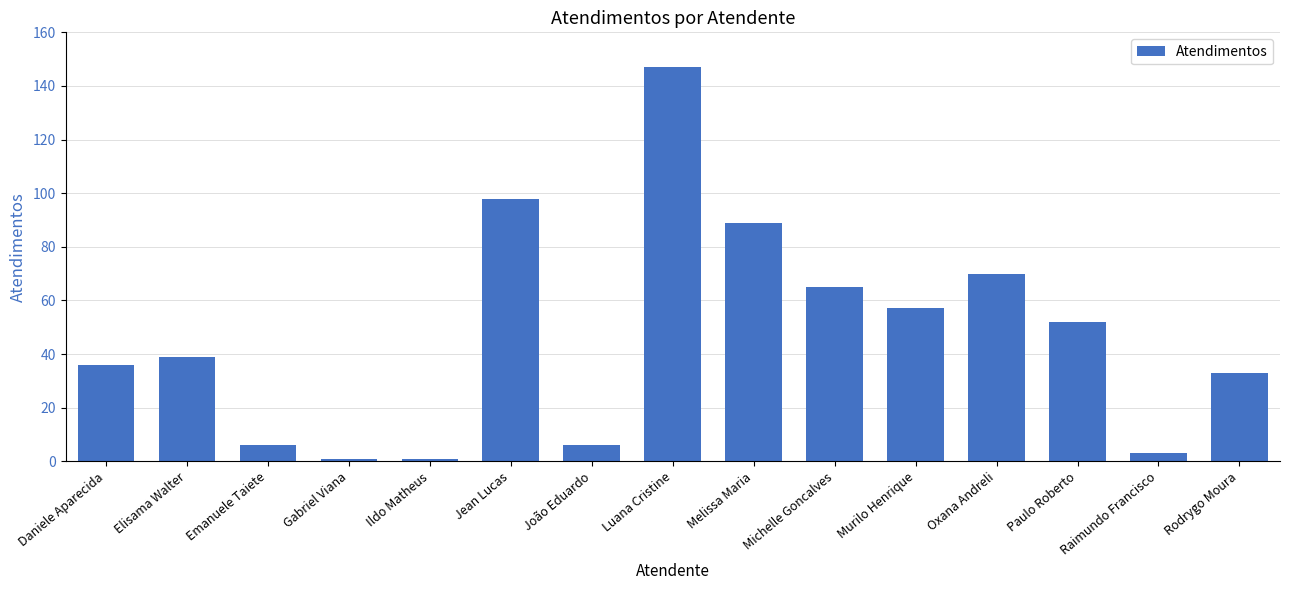

What is the label of the 8th bar from the left?

Luana Cristine